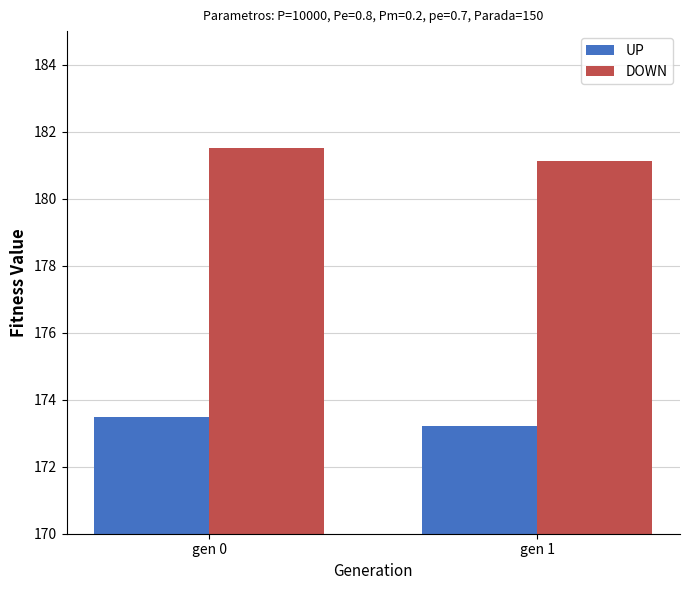

Count the DOWN values in the range 181 to 182.

2